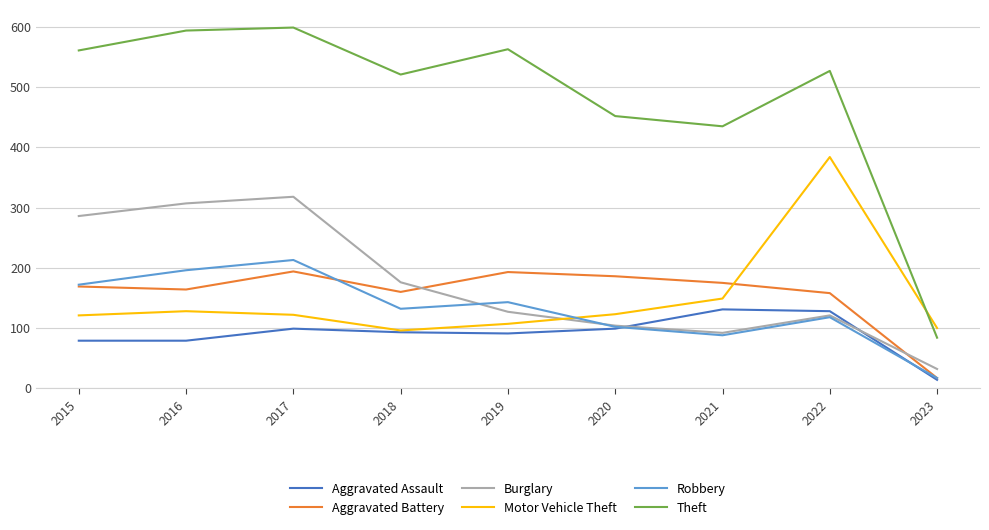

The value of Theft at 2021 is 435. True or false?

True